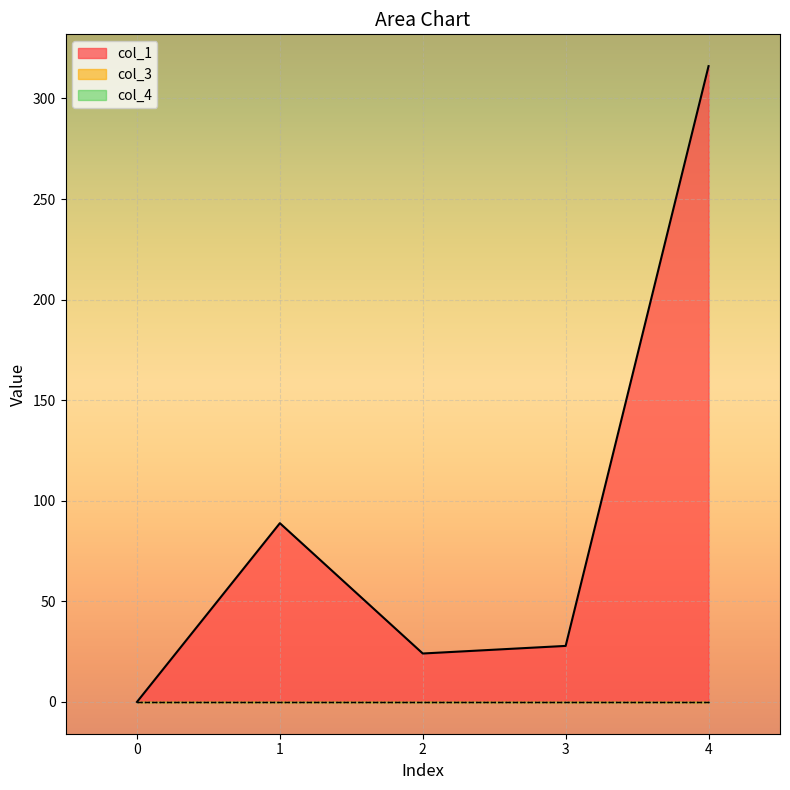

How many lines are shown in the chart?

3